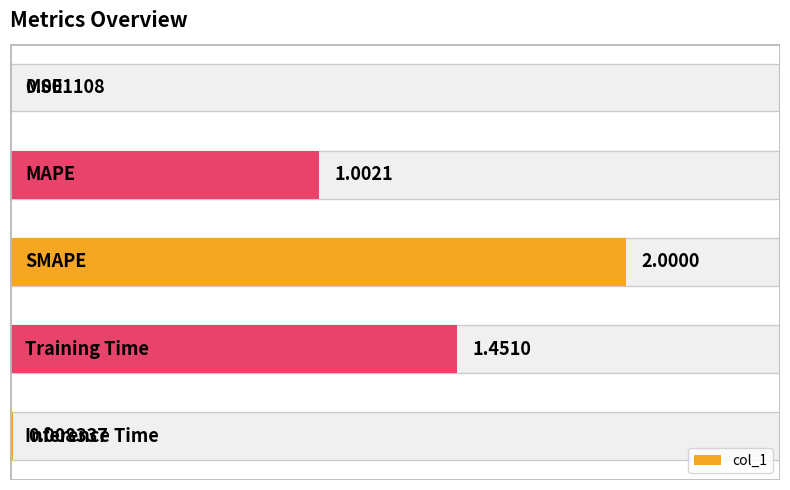

How many values exceed 1?

3